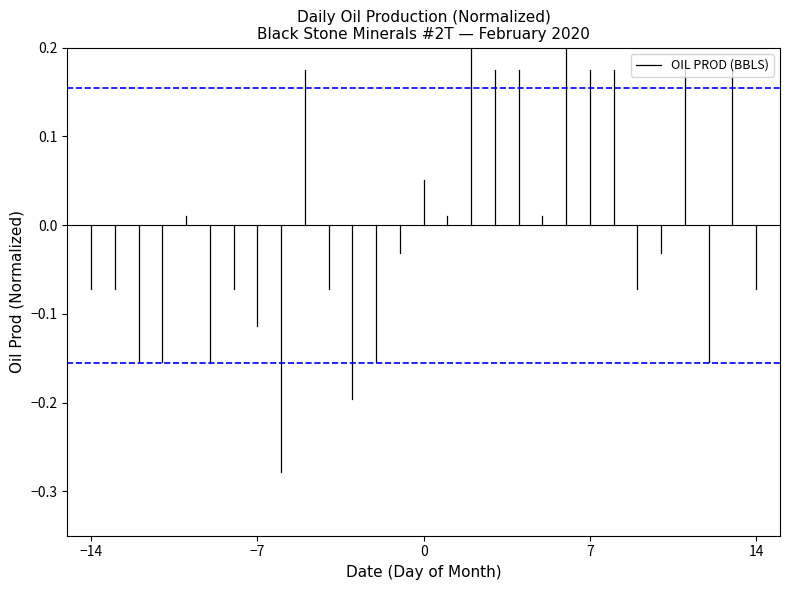

Does the chart have visible grid lines?

No